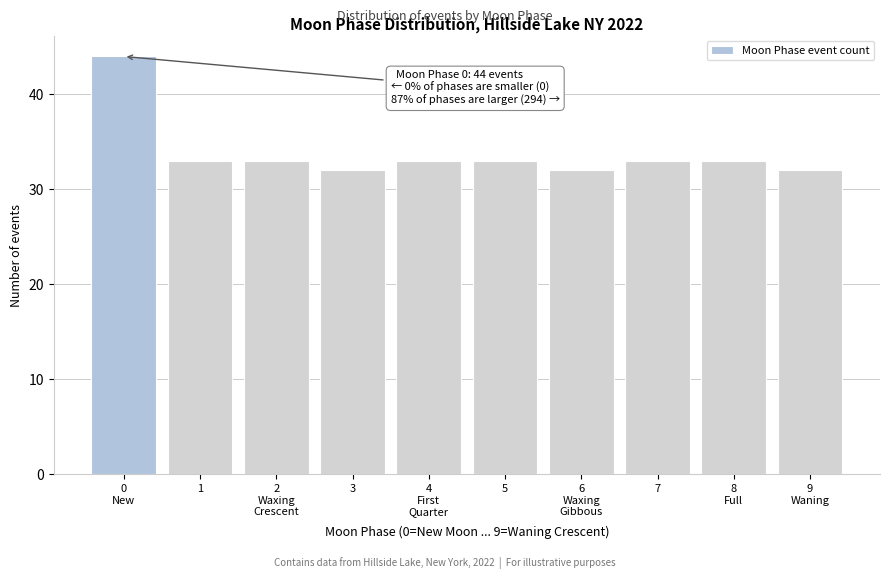

Reading left to right, extract all data points from this chart.

44	33	33	32	33	33	32	33	33	32